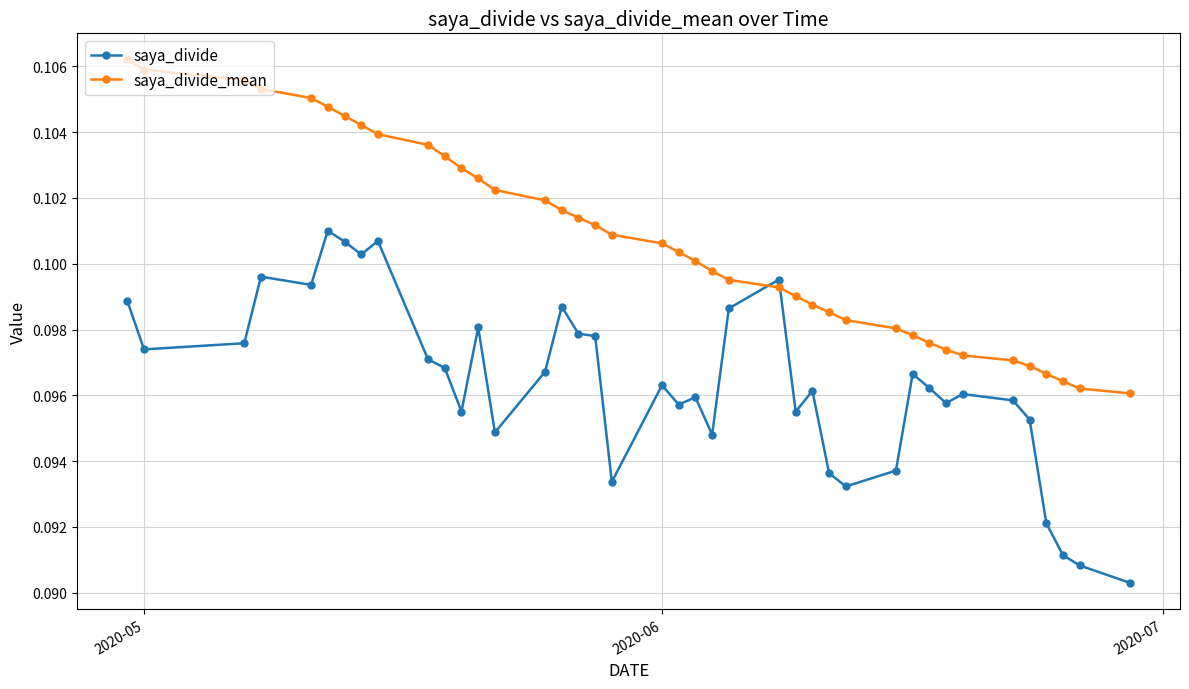

Which series has the largest total across all categories?

saya_divide_mean